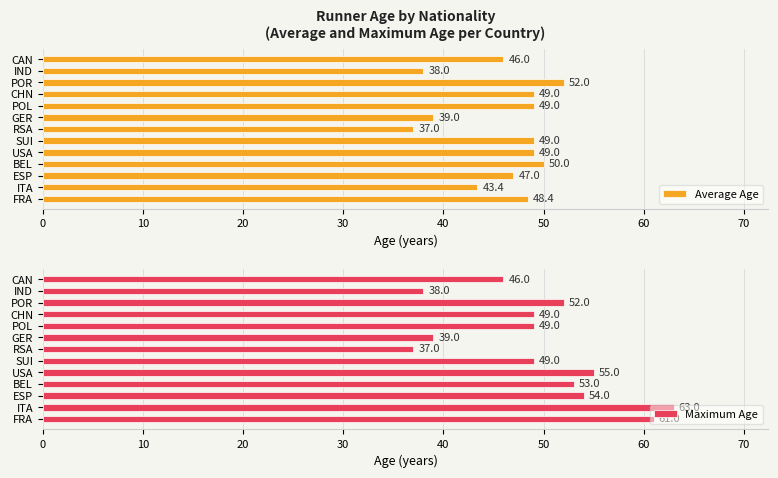

Which category has the lowest value in the Average Age series?

RSA